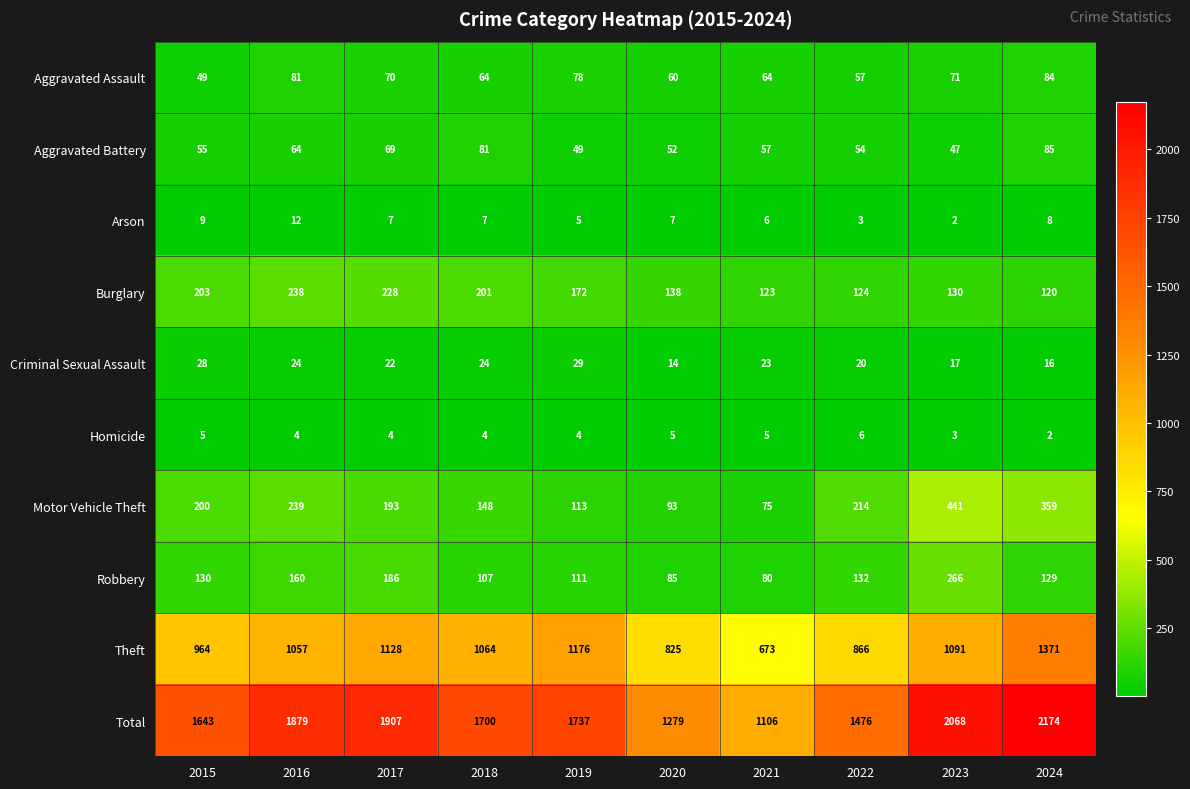

What is the difference between the Aggravated Battery values at 2021 and 2023?

10